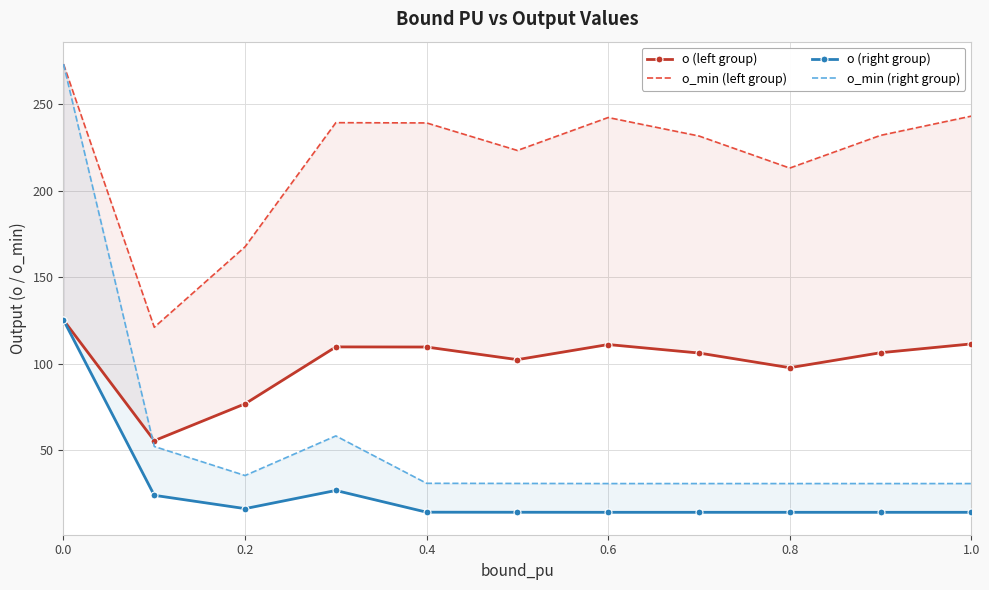

What is the highest value of the o (right group) series?

125.3